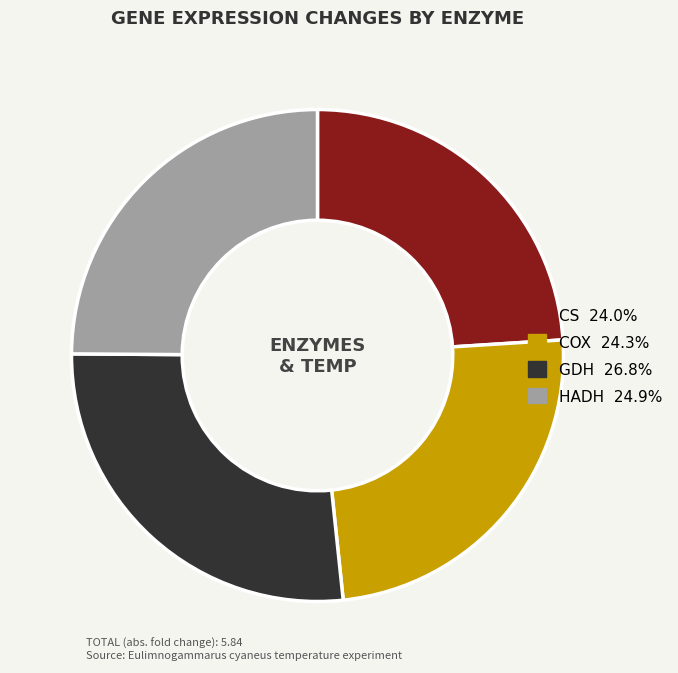

Does any single category account for the majority?

No